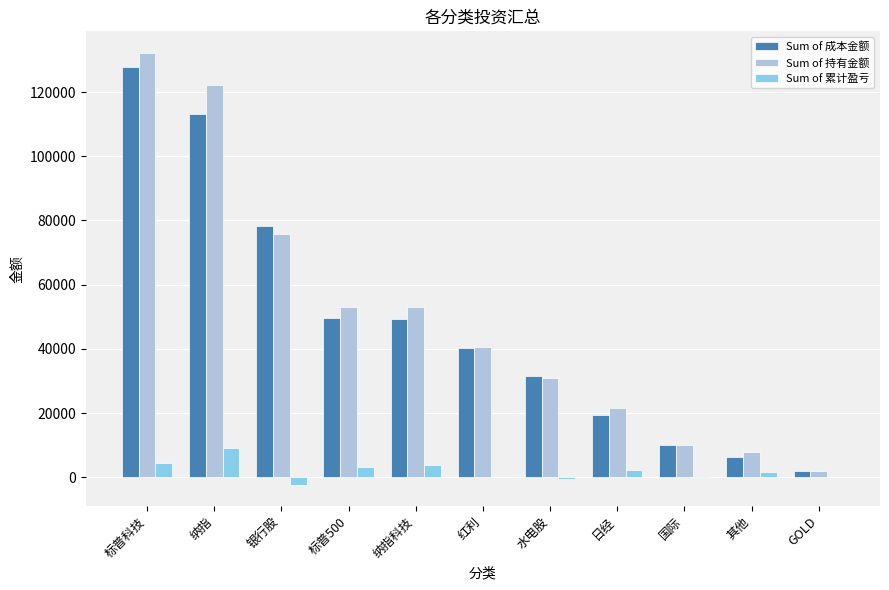

What is the total value across all series at 纳指?

244363.1